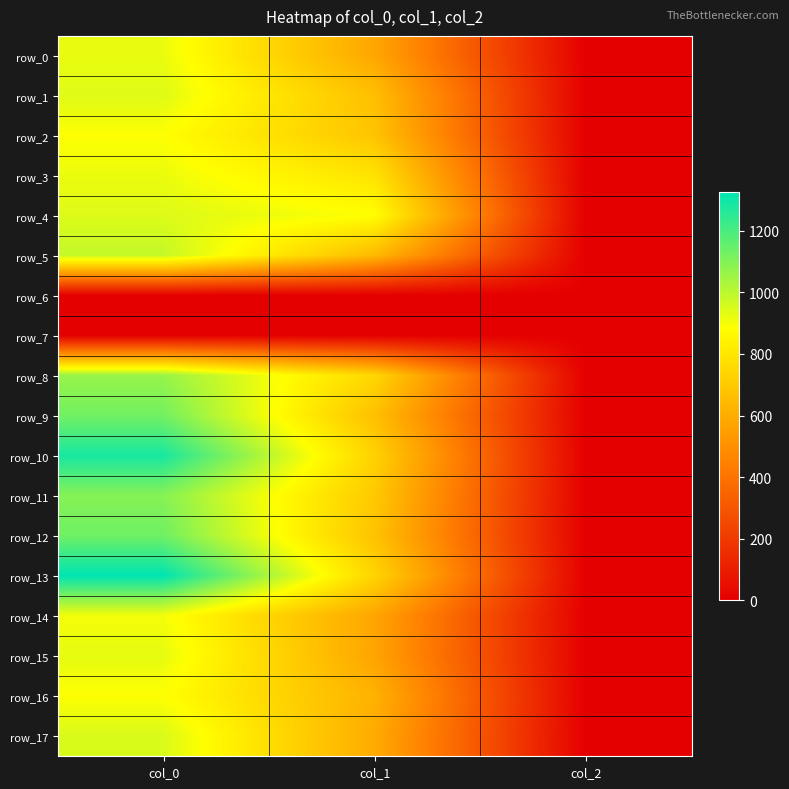

At how many categories does at least one series exceed 1267?

1